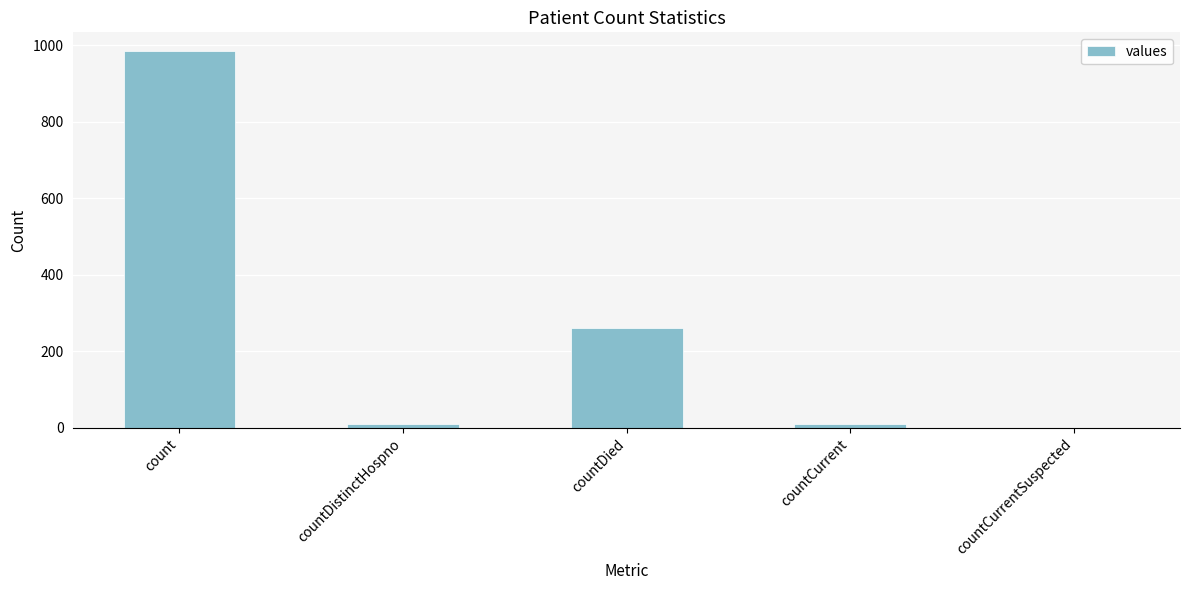

What is the change in value from count to countDistinctHospno?

-975